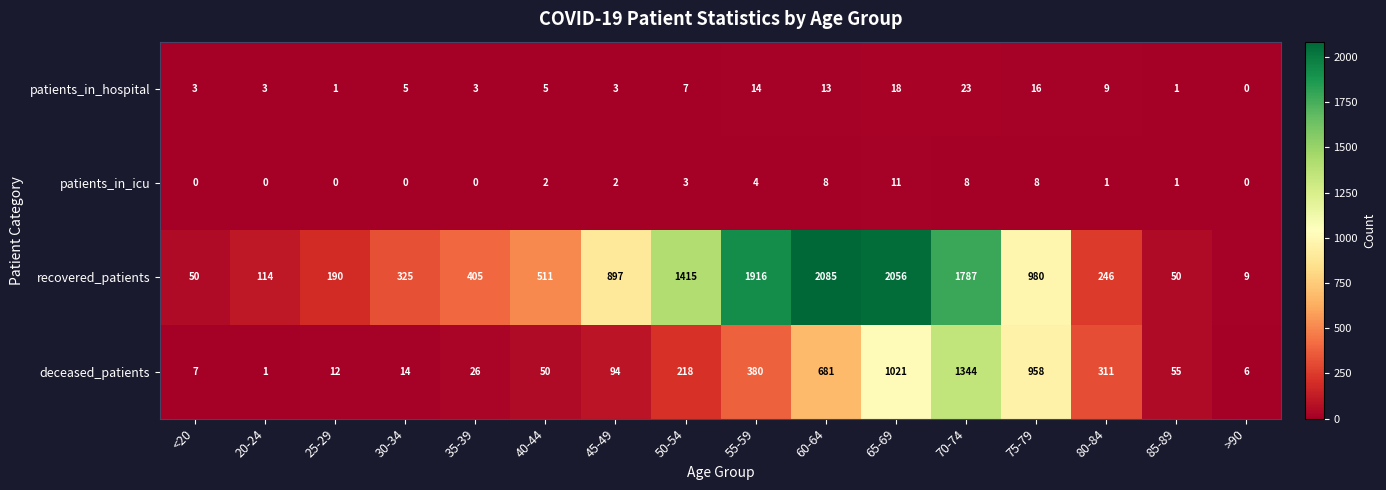

Is the value of patients_in_icu at 65-69 greater than the value of patients_in_hospital at <20?

Yes